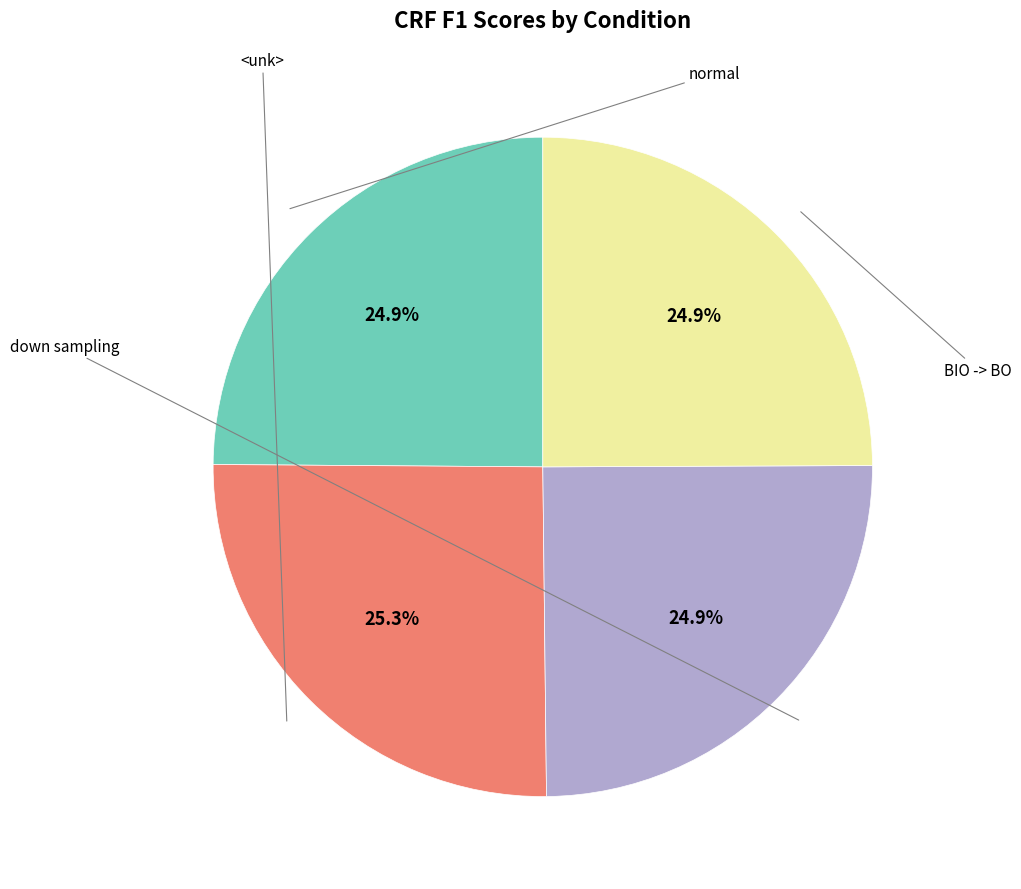

Is there any slice that represents more than half of the pie?

No